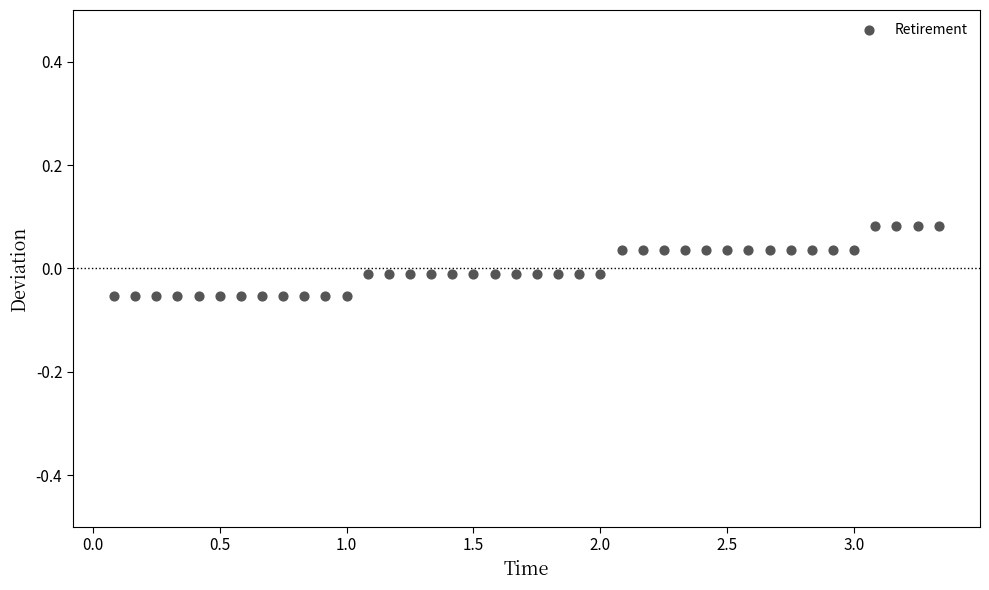

What is the range of X values (max minus min)?

3.3